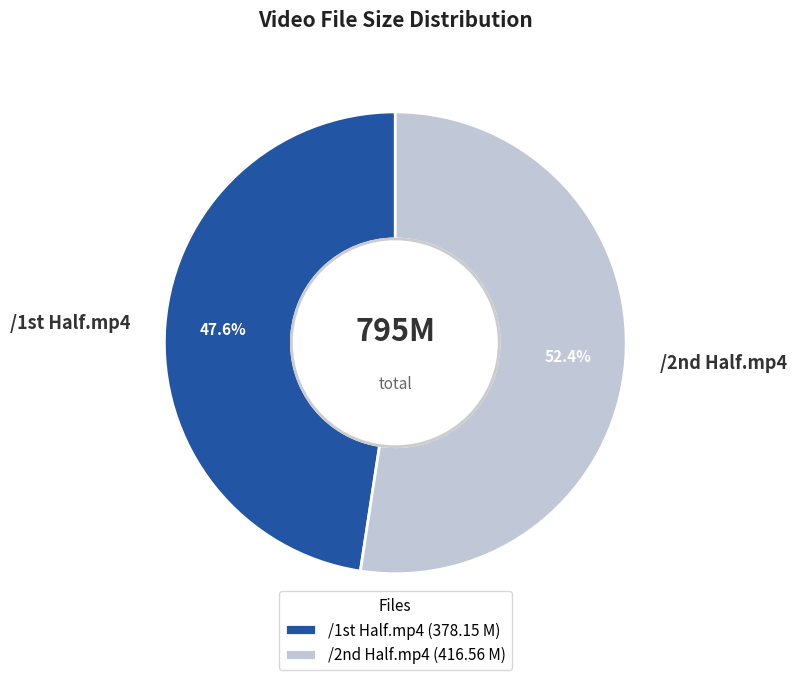

Which slice is the largest?

/2nd Half.mp4